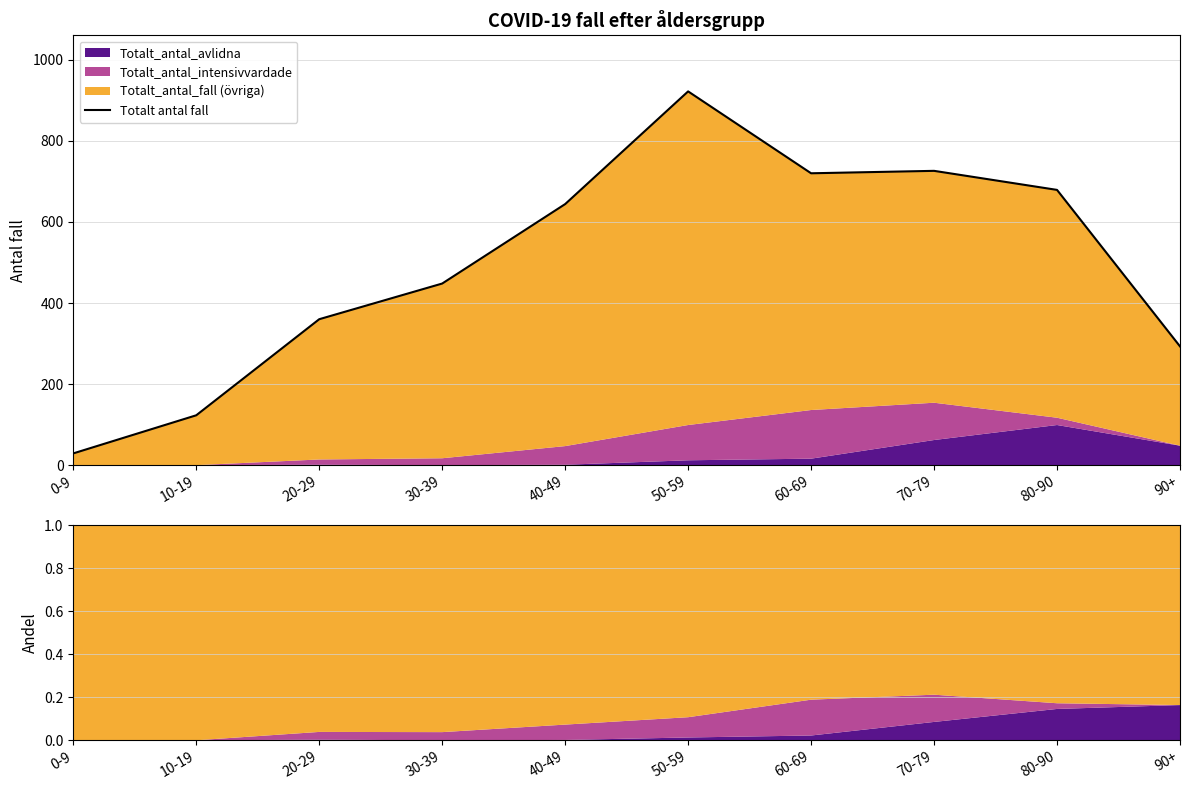

At which category does the chart reach its minimum across all series?

0-9